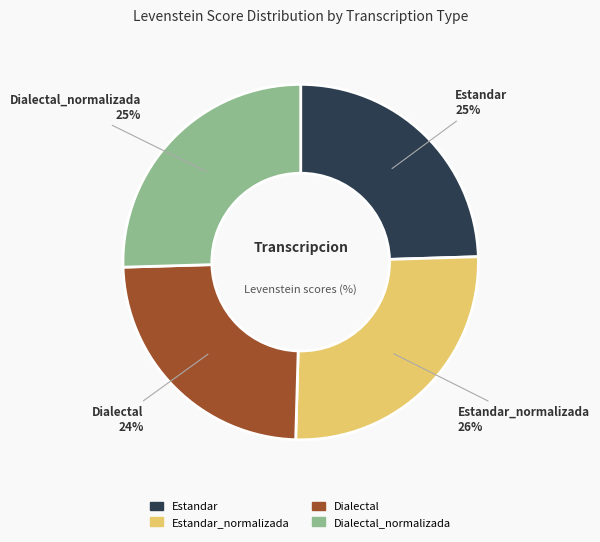

To the nearest percent, what is the average slice percentage?

25%